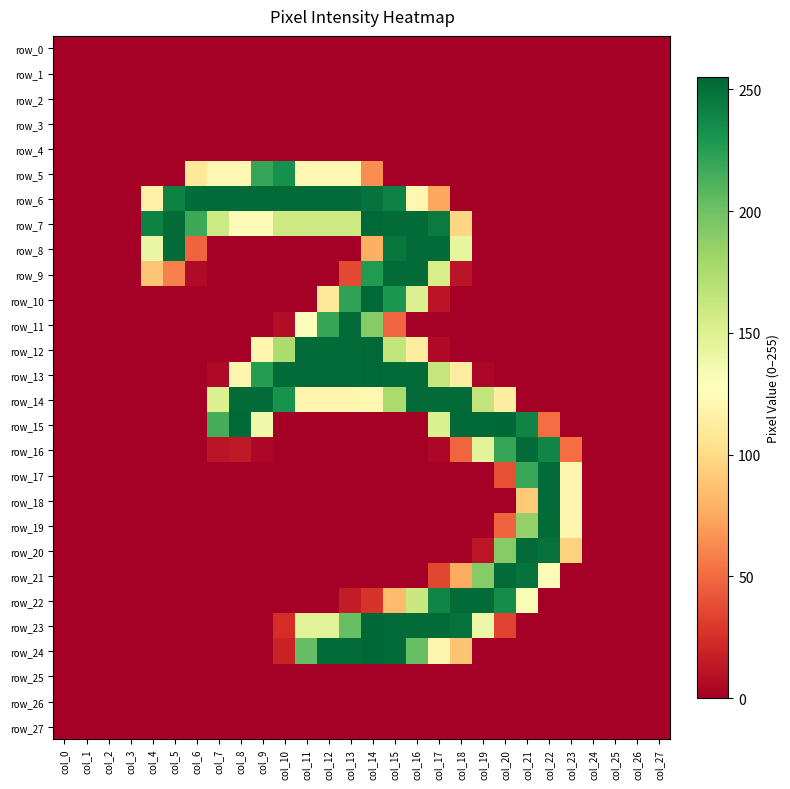

At which category is the sum across all series the highest?

col_14